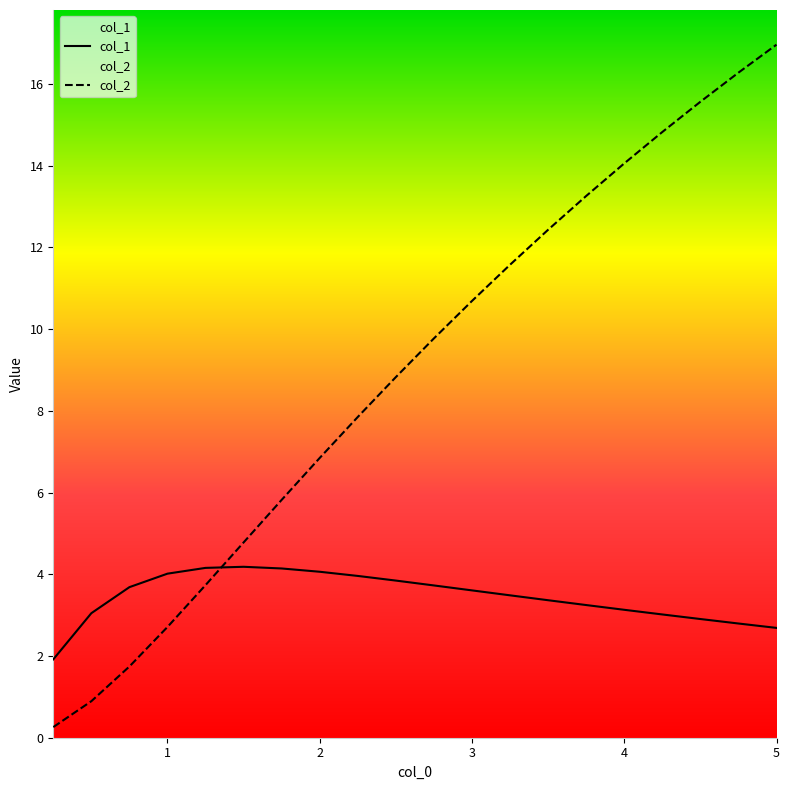

Rank the series by their average value, from highest to lowest.

col_2, col_1